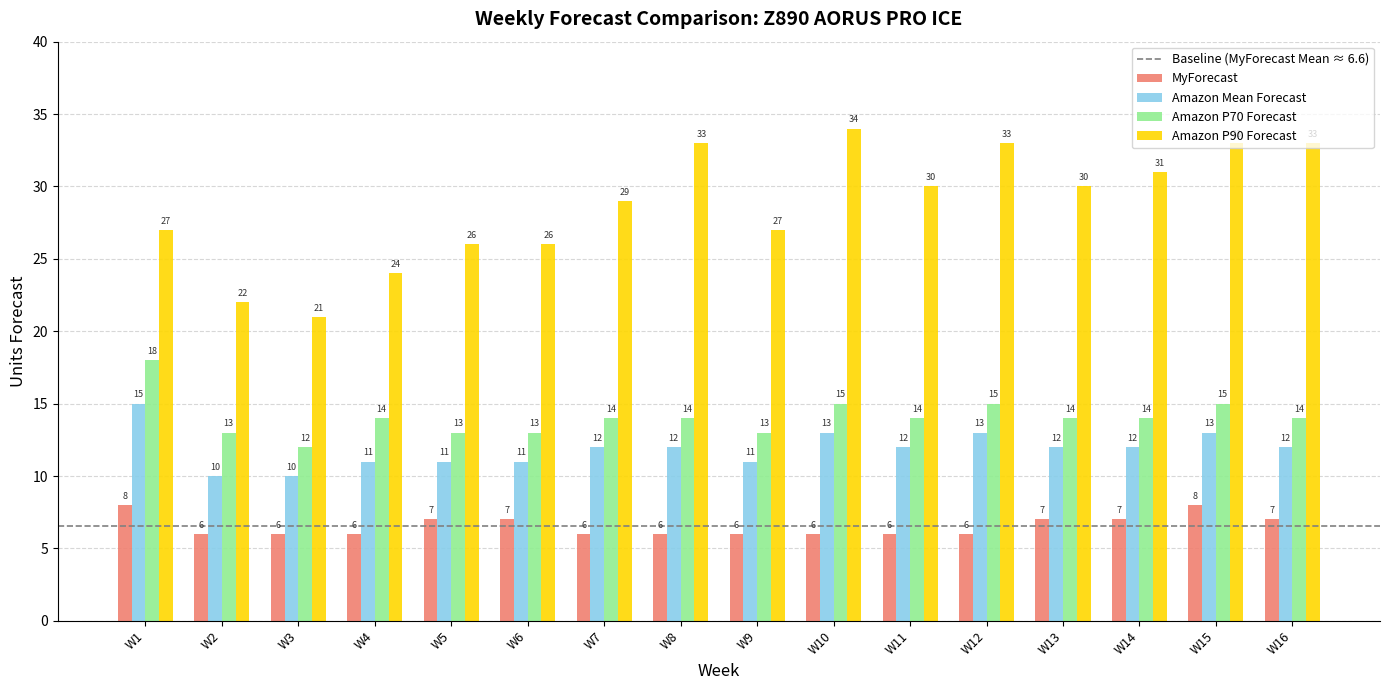

What is the sum of the MyForecast values at W5 and W7?

13